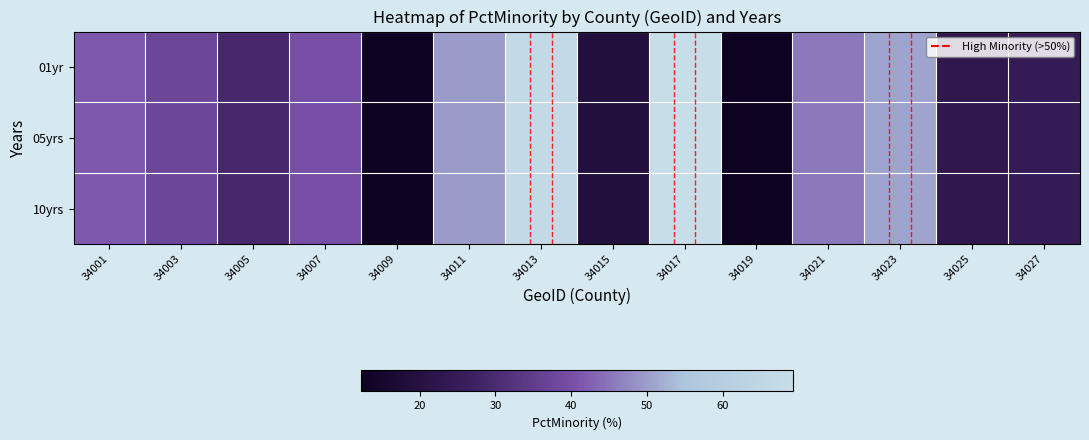

At which category is the sum across all series the highest?

34017